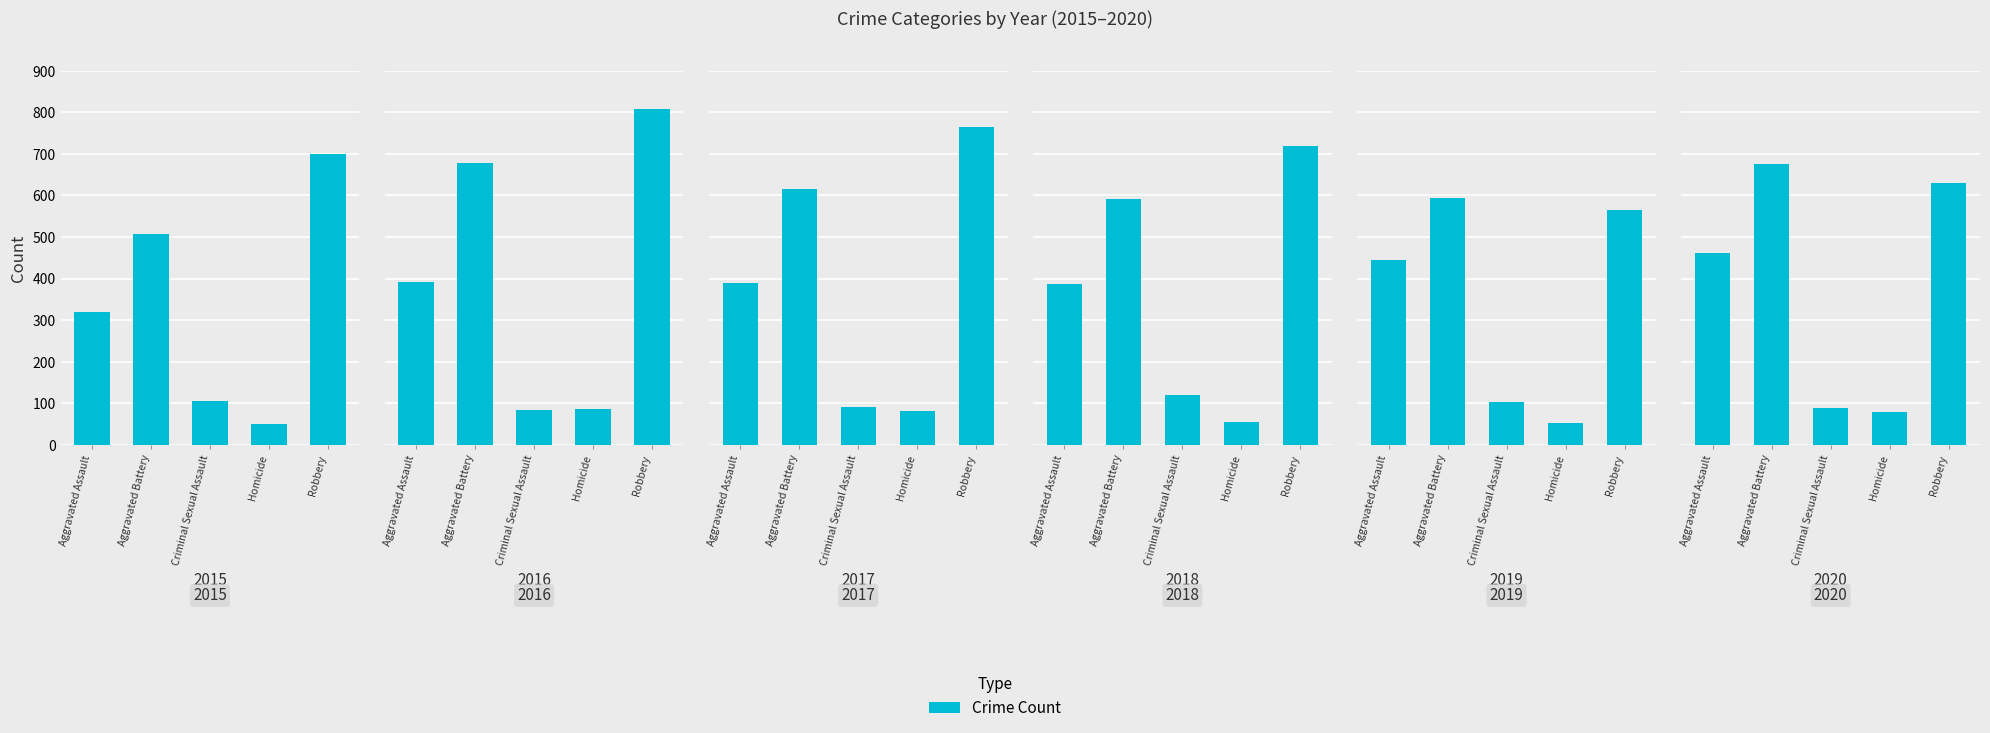

Between Aggravated Battery and Robbery, which series saw the biggest shift?

2015